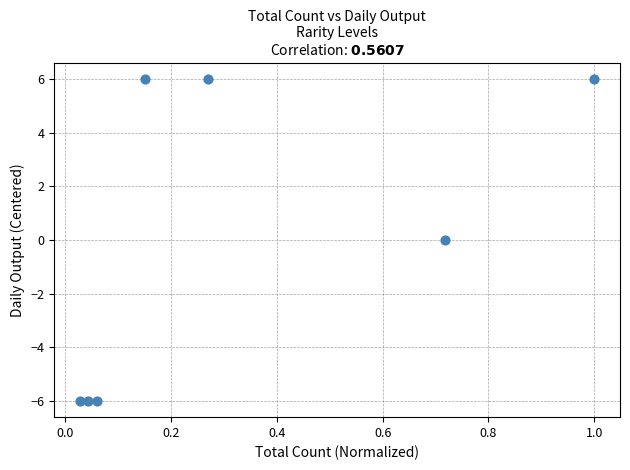

What is the range of Y values (max minus min)?

12